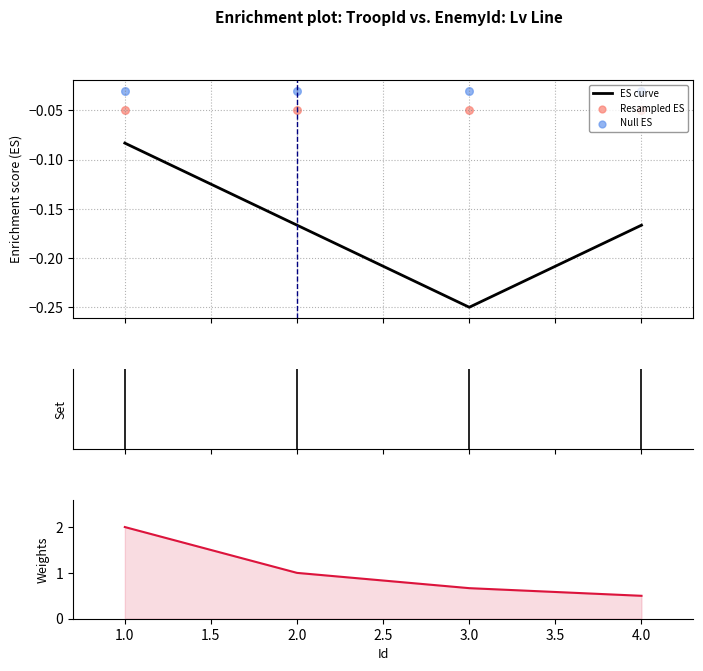

Which series has the largest Y range (max minus min)?

Weights